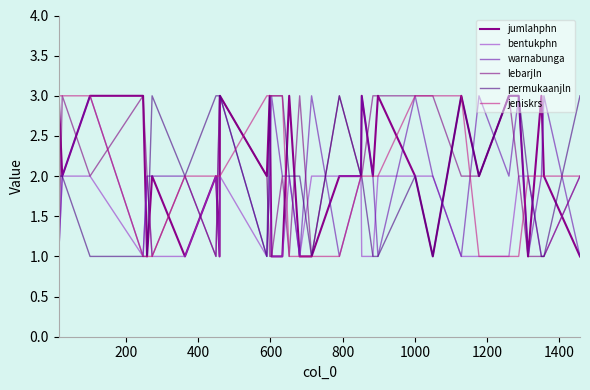

Reading right to left, transcribe all the data shown in this chart.

jumlahphn: 1	2	3	1	3	3	2	3	1	2	3	2	3	2	2	1	1	3	1	1	3	2	3	1	2	1	2	1	3	3	2	3
bentukphn: 2	1	1	2	2	1	1	1	2	2	2	1	1	2	2	2	1	2	1	1	2	1	2	1	2	1	1	2	1	2	2	1
warnabunga: 1	3	2	1	3	2	3	1	2	3	1	2	3	2	1	3	1	2	2	3	2	1	3	3	1	2	2	2	1	3	2	1
lebarjln: 2	1	1	1	2	3	2	2	3	3	3	3	2	2	3	1	3	1	2	1	1	2	3	3	1	2	1	2	3	2	3	1
permukaanjln: 3	1	1	2	3	3	2	3	1	2	1	1	2	2	3	1	2	2	3	3	3	1	3	3	3	2	3	1	1	1	2	2
jeniskrs: 2	2	2	2	1	1	1	3	3	3	2	2	2	2	1	1	1	1	3	3	3	3	2	2	2	2	1	1	1	3	3	3